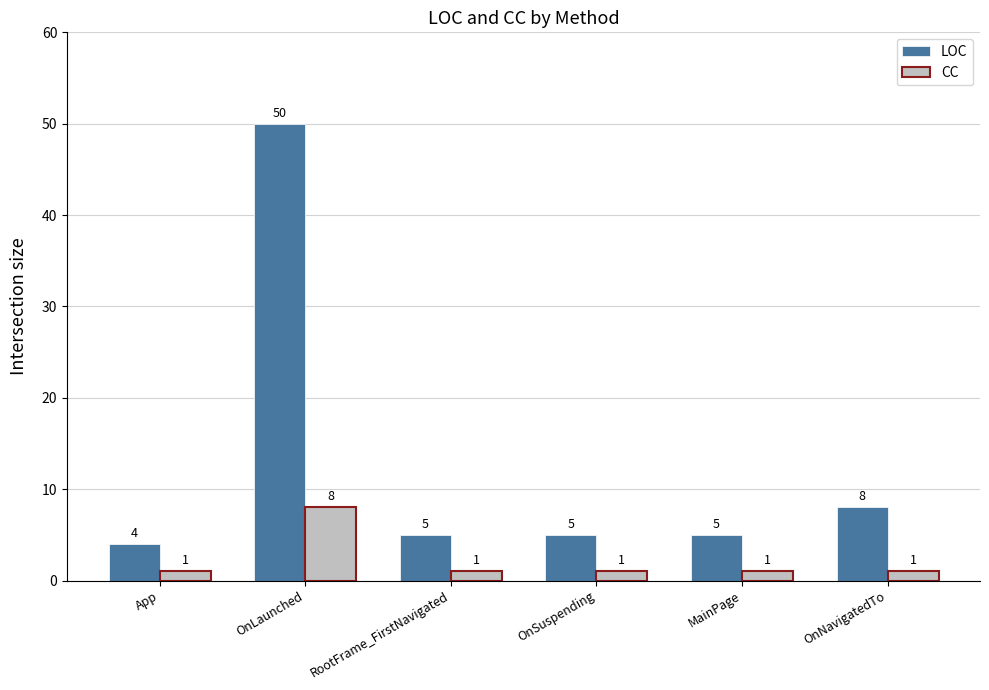

What is the label of the 1st bar from the right?

OnNavigatedTo